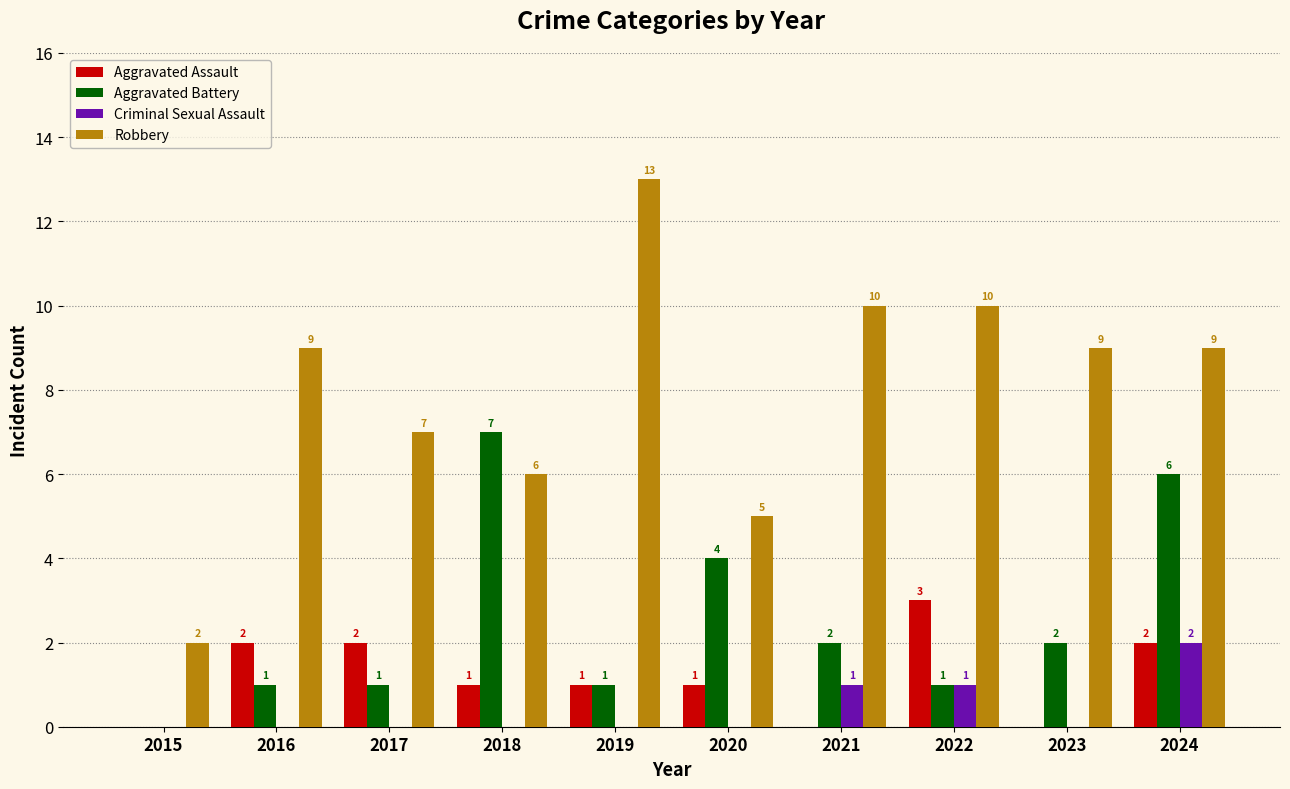

What is the sum of all Criminal Sexual Assault values?

4